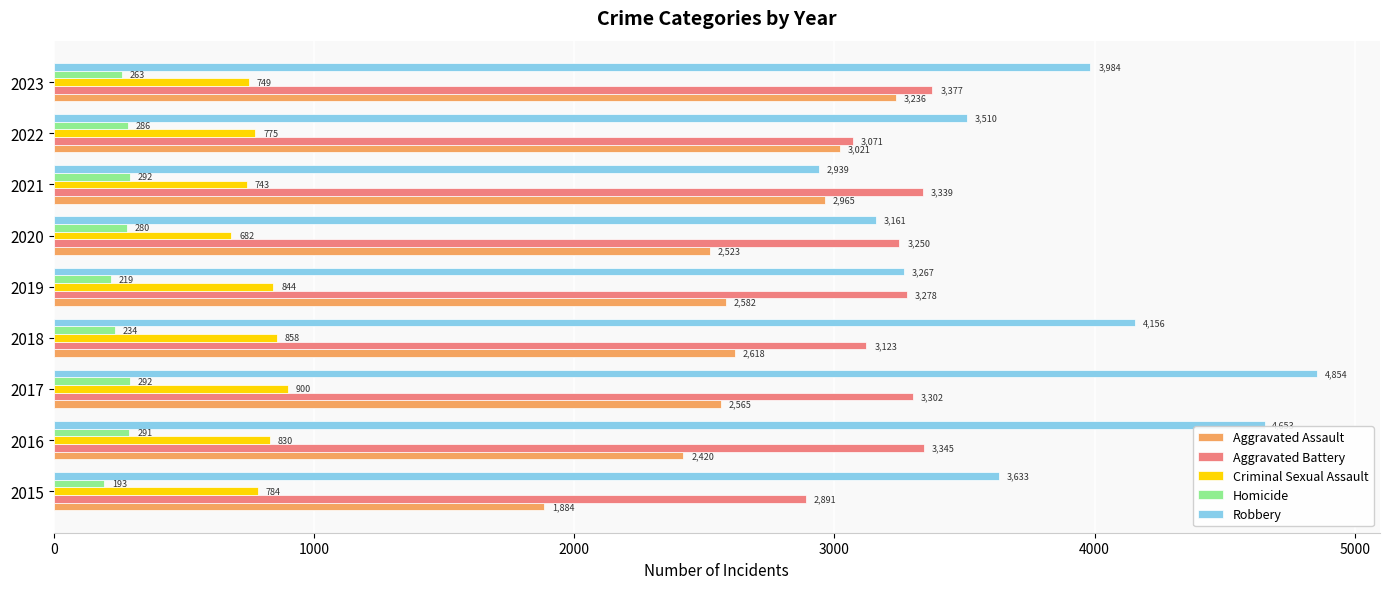

Which series changed the most between 2015 and 2018?

Aggravated Assault